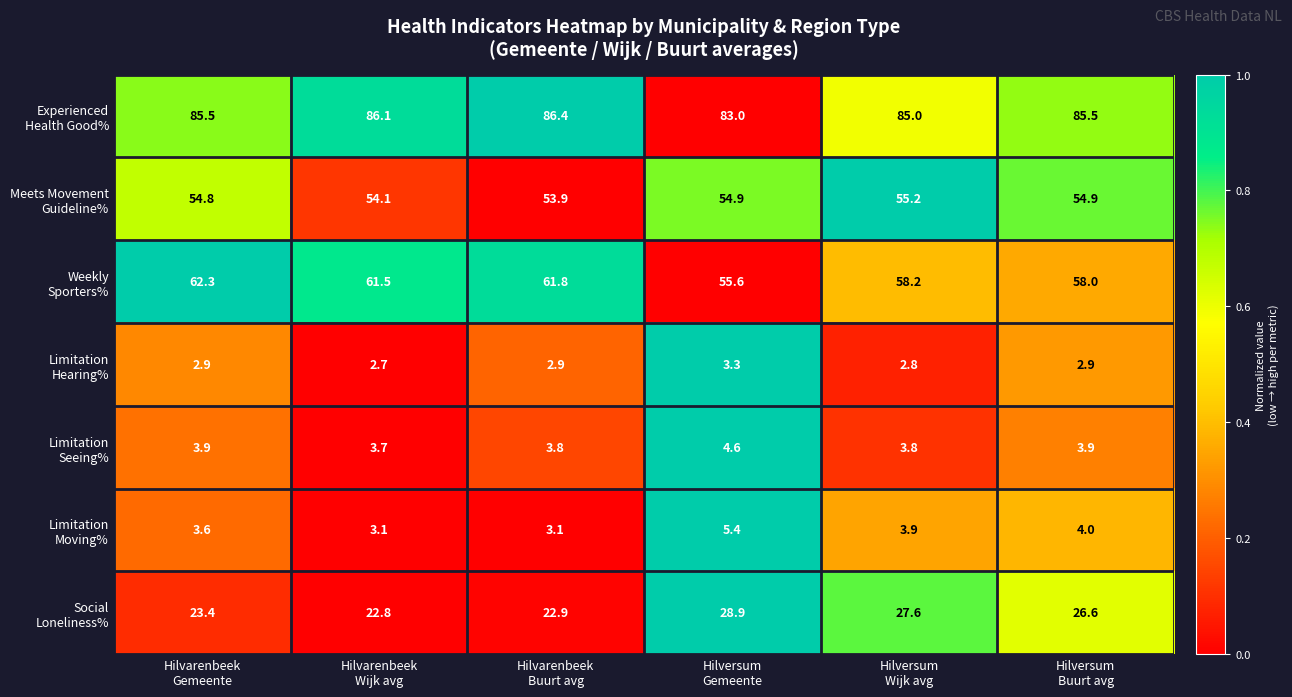

At how many categories does at least one series exceed 60?

6